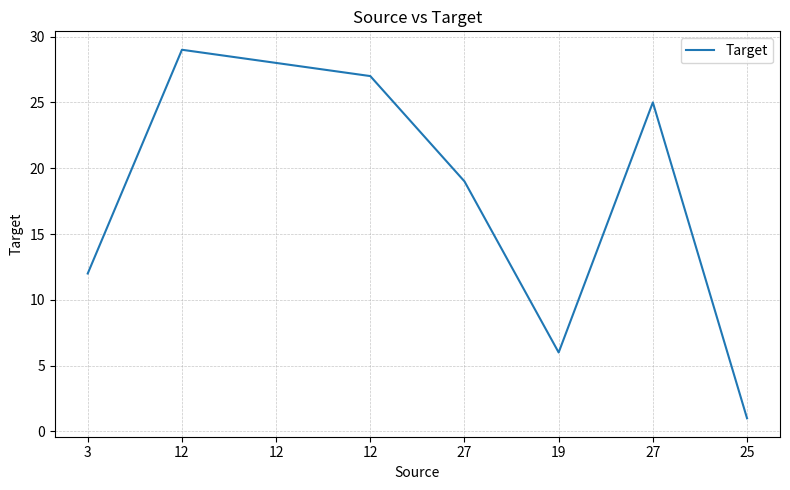

What is the ratio of the value at 27 to the value at 19?

4.2